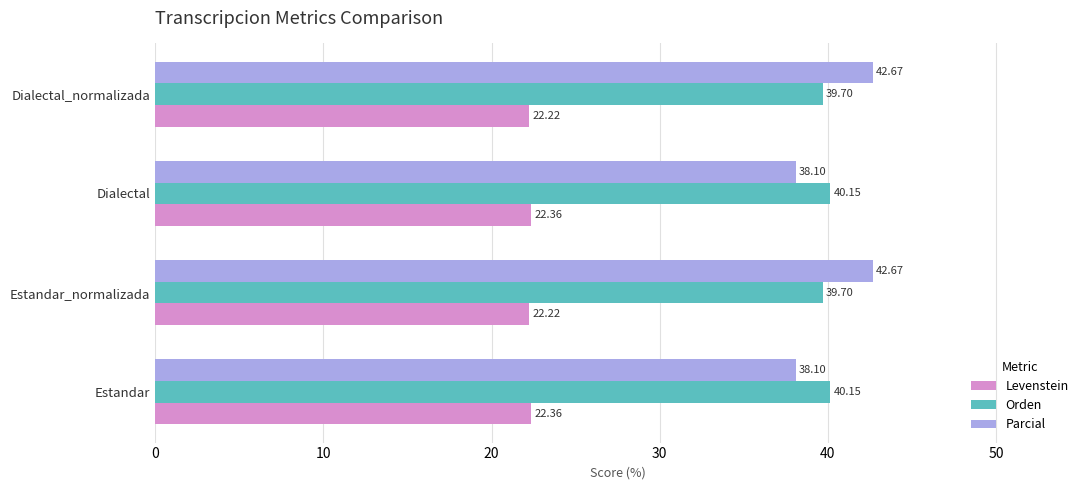

What is the sum of all Orden values?

159.7